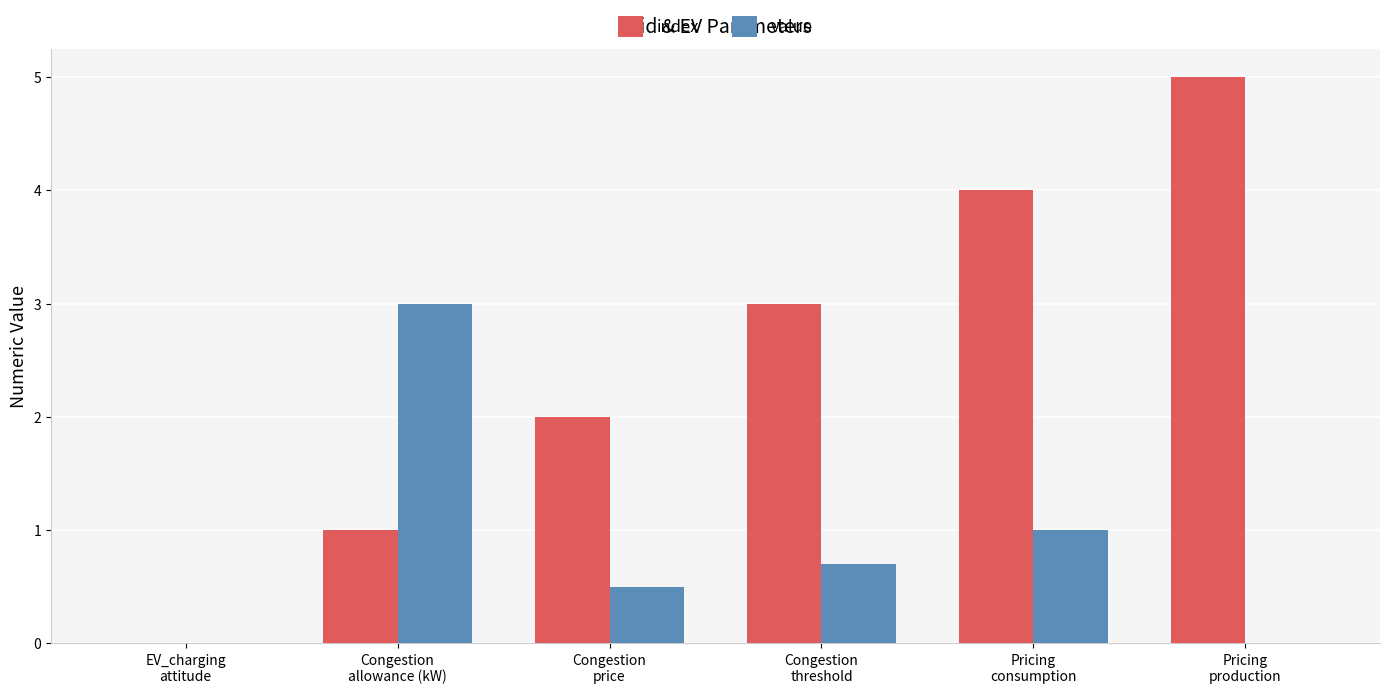

Which series has the largest total across all categories?

index